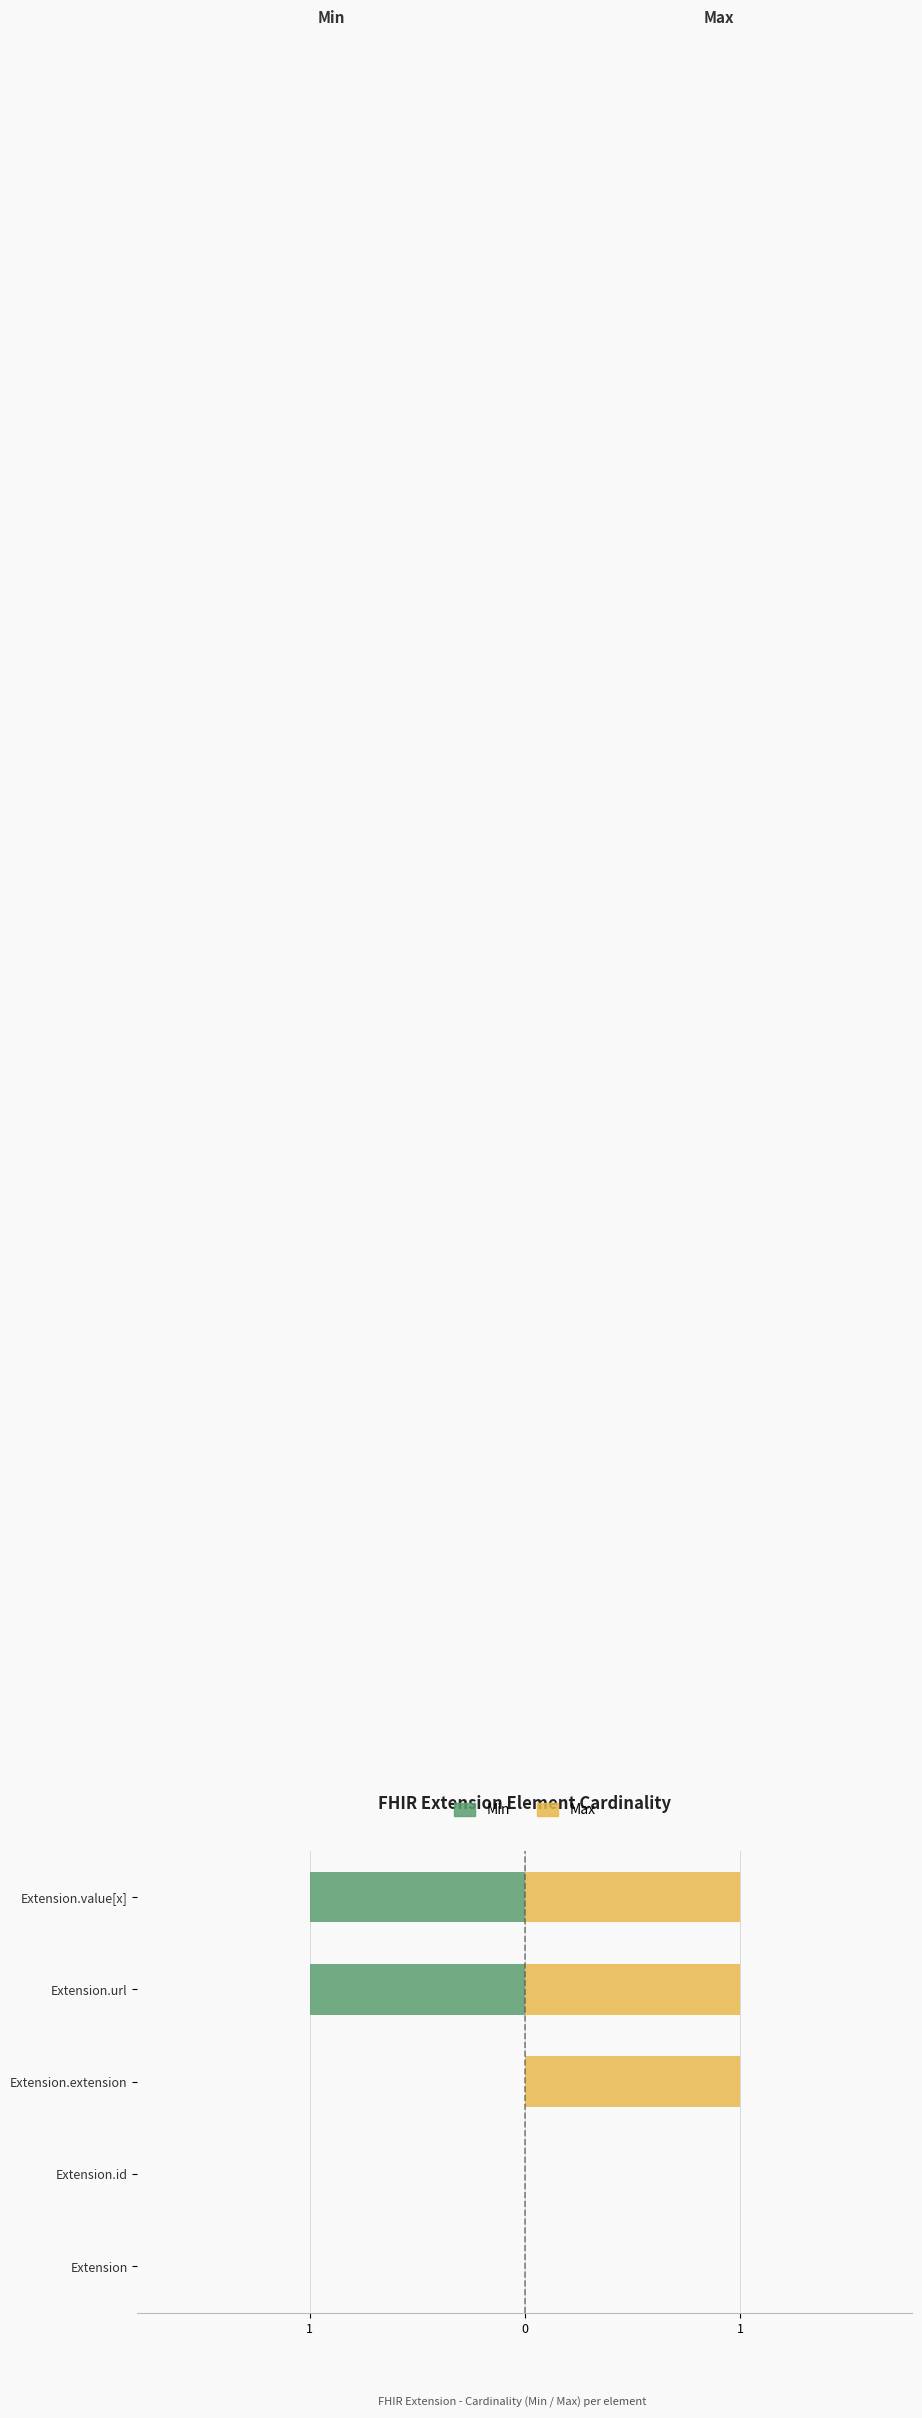

Reading right to left, extract all data points from this chart.

Min: -1	-1	0	0	0
Max: 1	1	1	0	0